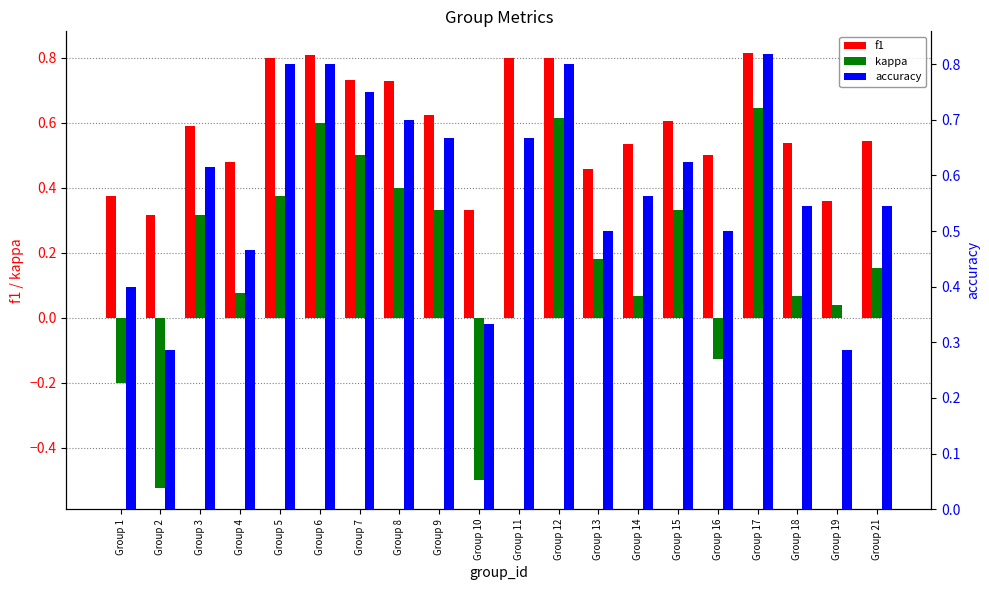

What is the total value across all series at Group 1?

0.6